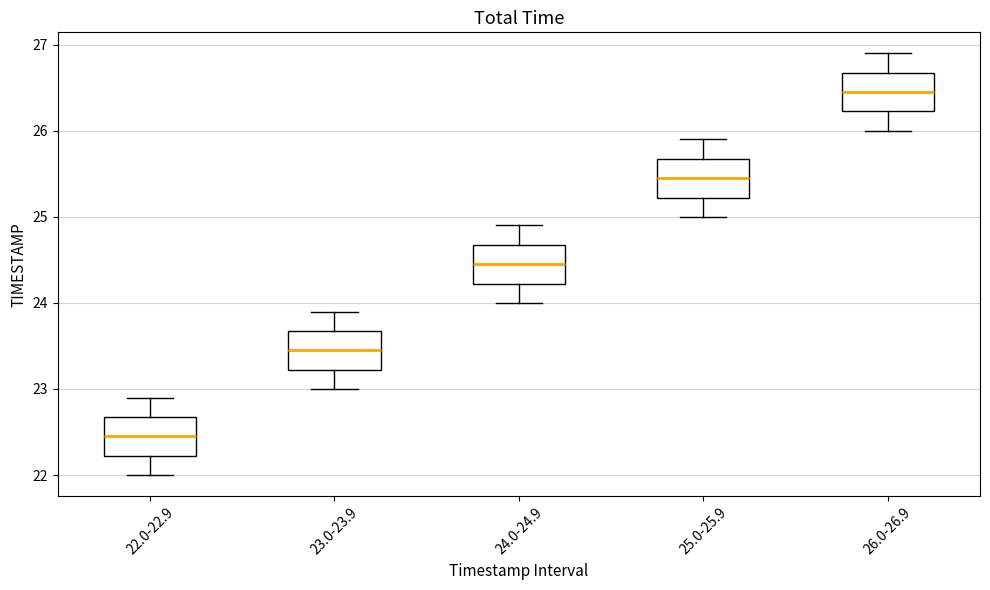

Reading left to right, transcribe this box plot: for each box, give where its median line is, the range the box spans, and where its two whiskers end, as read against the y-axis. The values are not printed on the chart, so give them approximately, as read against the axis.

22.0-22.9: median 22.5, box 22.2 to 22.7, whiskers 22.0 to 22.9
23.0-23.9: median 23.5, box 23.2 to 23.7, whiskers 23.0 to 23.9
24.0-24.9: median 24.5, box 24.2 to 24.7, whiskers 24.0 to 24.9
25.0-25.9: median 25.5, box 25.2 to 25.7, whiskers 25.0 to 25.9
26.0-26.9: median 26.5, box 26.2 to 26.7, whiskers 26.0 to 26.9